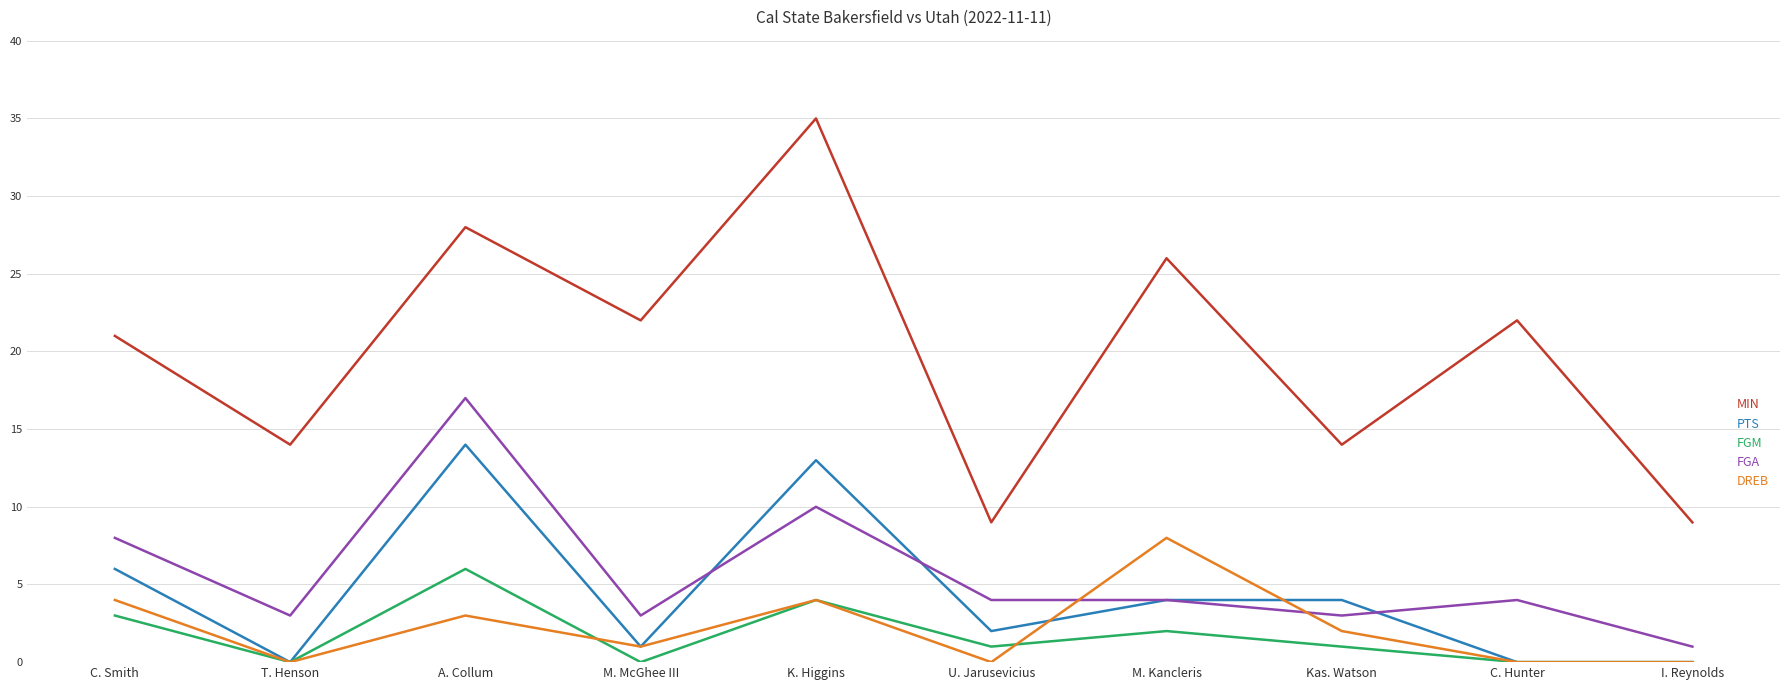

After their last crossing, which series has the higher values: DREB or FGA?

FGA